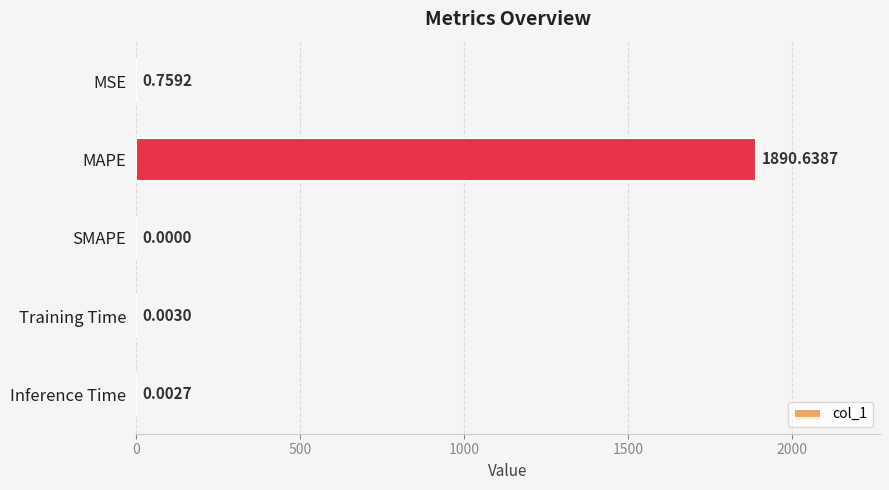

Which has a higher value, Inference Time or MAPE?

MAPE